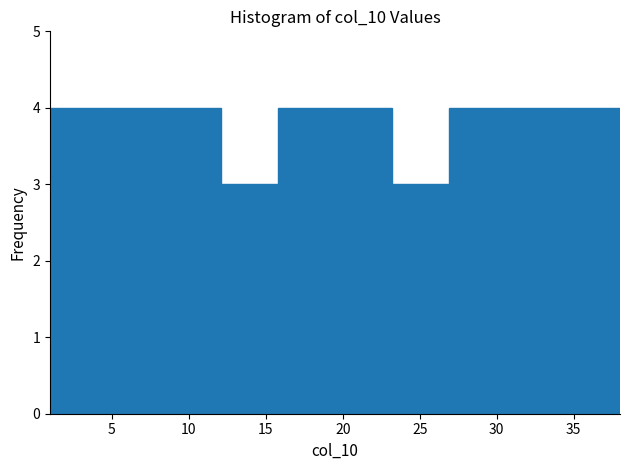

Reading left to right, transcribe this chart: for each bar, give the range it covers on the x-axis and its height. Neither the bar edges nor the heights are printed on the chart, so give them approximately, as read against the axes.

1.0 to 4.7: 4
4.7 to 8.4: 4
8.4 to 12.1: 4
12.1 to 15.8: 3
15.8 to 19.5: 4
19.5 to 23.2: 4
23.2 to 26.9: 3
26.9 to 30.6: 4
30.6 to 34.3: 4
34.3 to 38.0: 4